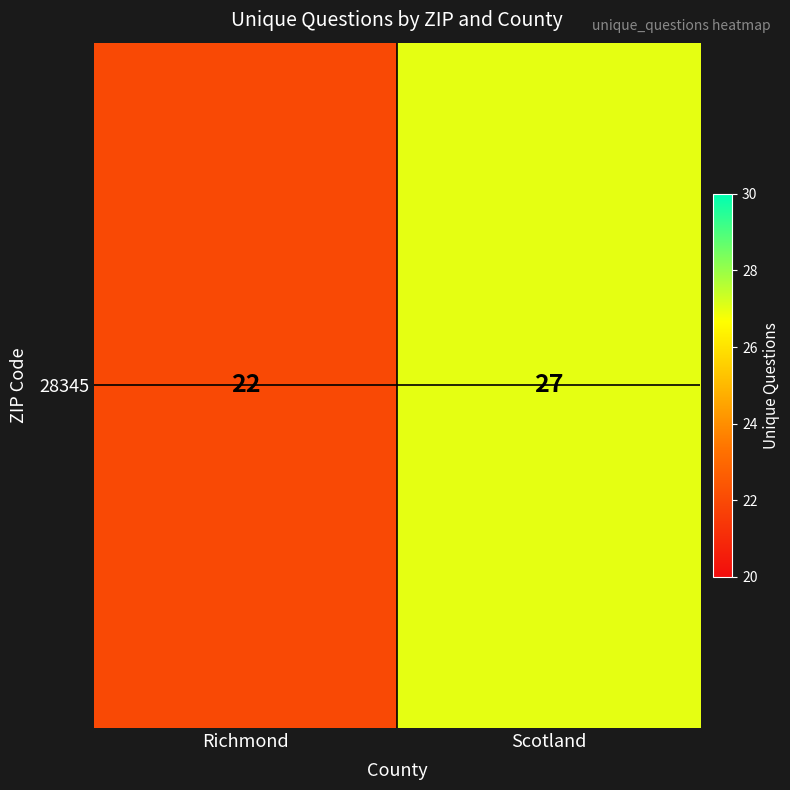

Rank the categories by value from lowest to highest.

Richmond, Scotland